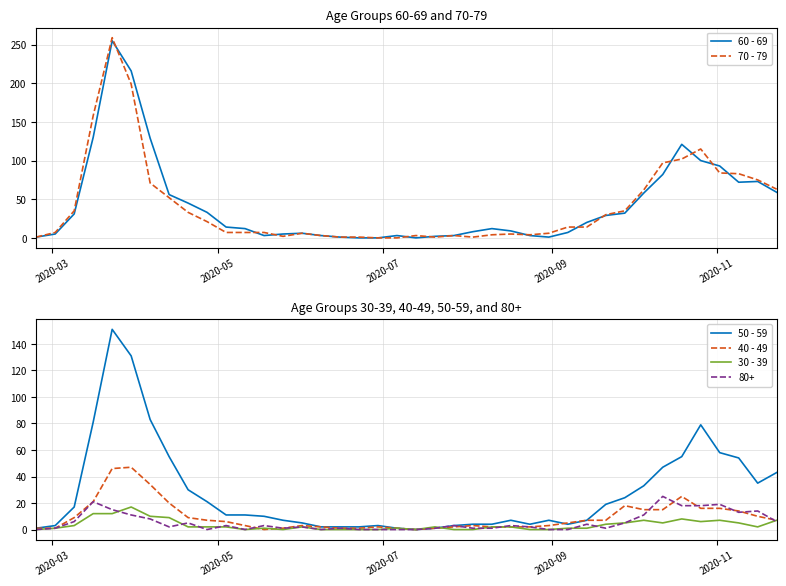

How many values in the 70 - 79 series are below 14?

20